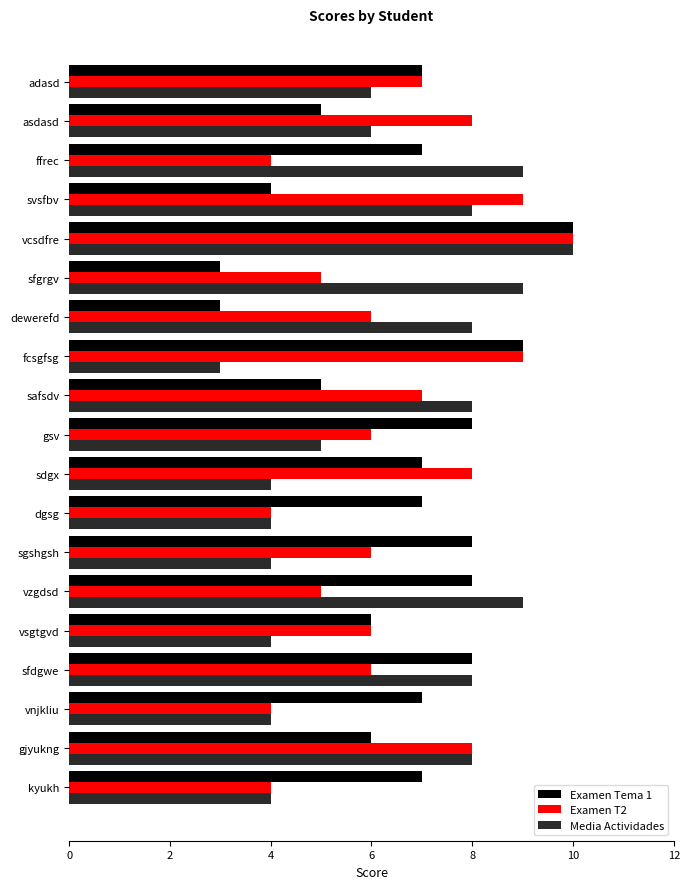

At which category is the sum across all series the highest?

vcsdfre